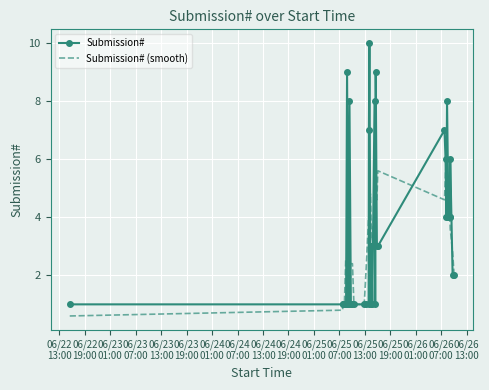

What is the maximum value for Submission#?

10.0